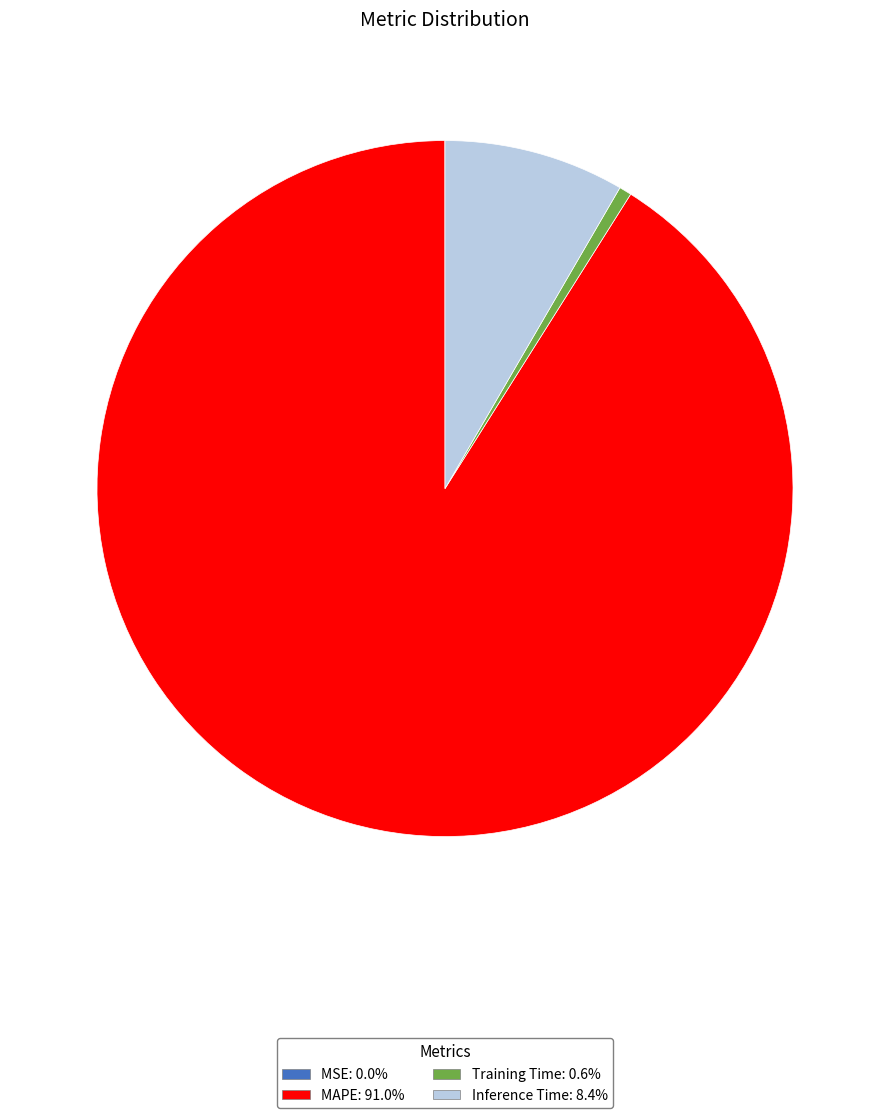

Combined, do Inference Time and MAPE account for over 50%?

Yes